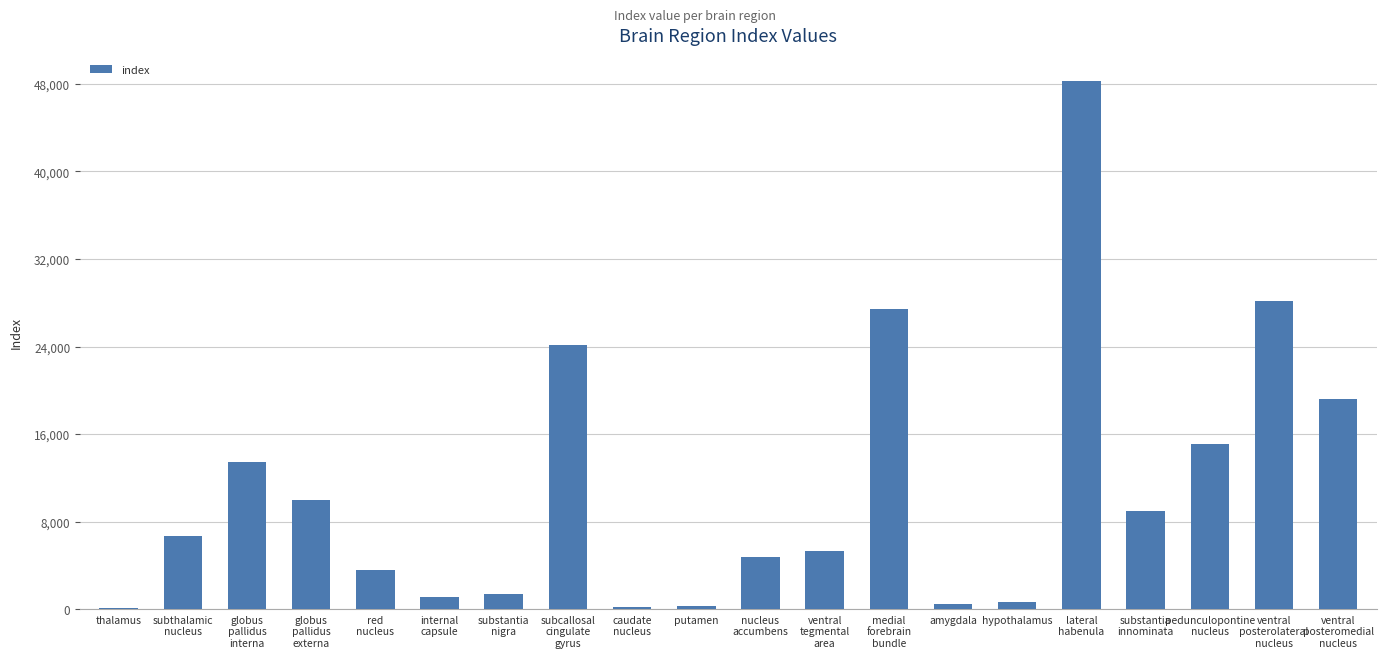

What is the greatest value displayed?

48241